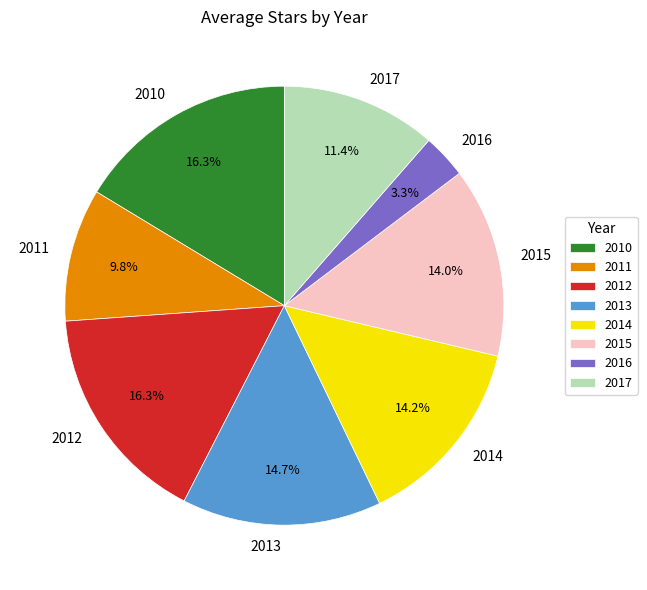

Which category has the smallest portion of the pie?

2016